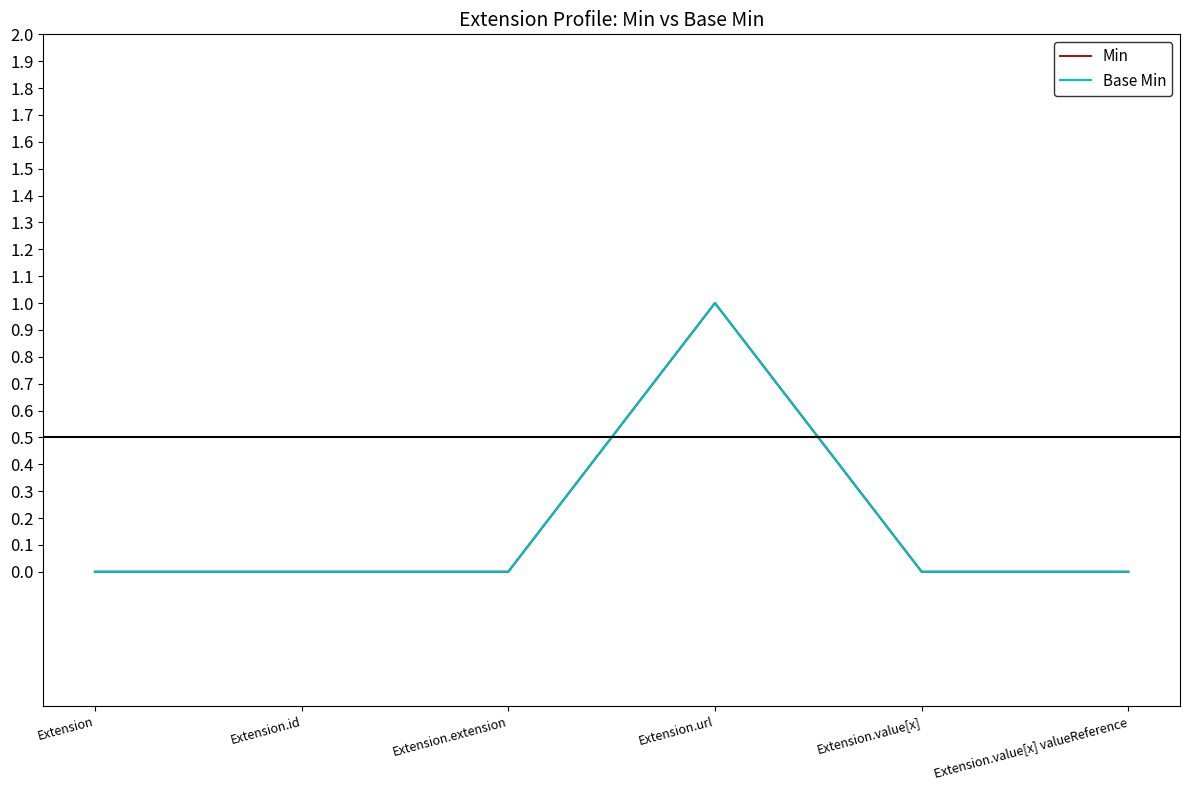

Which series changed the most between Extension.url and Extension.value[x] valueReference?

Min